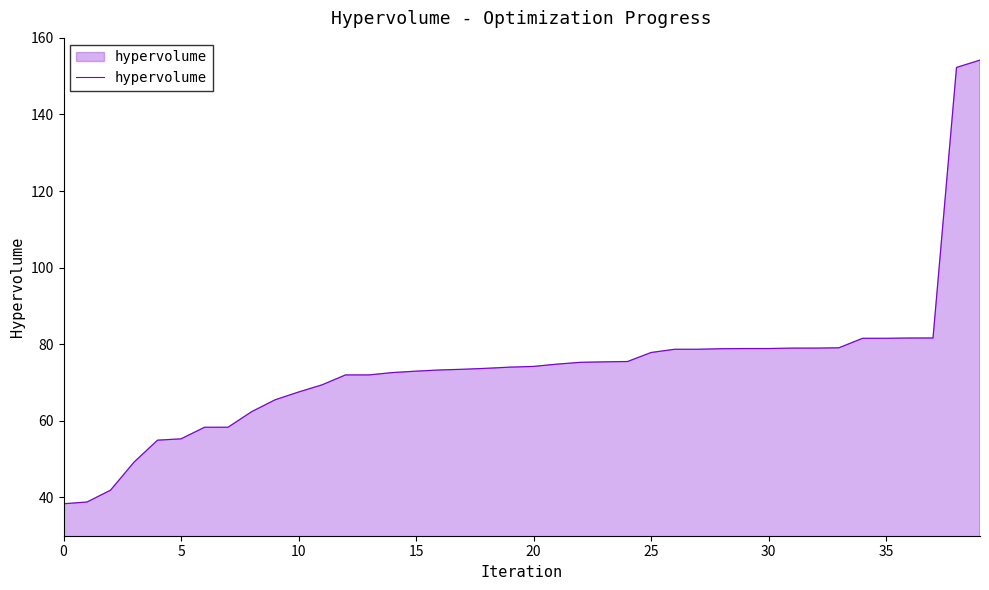

What is the difference between the maximum and minimum values?

115.9